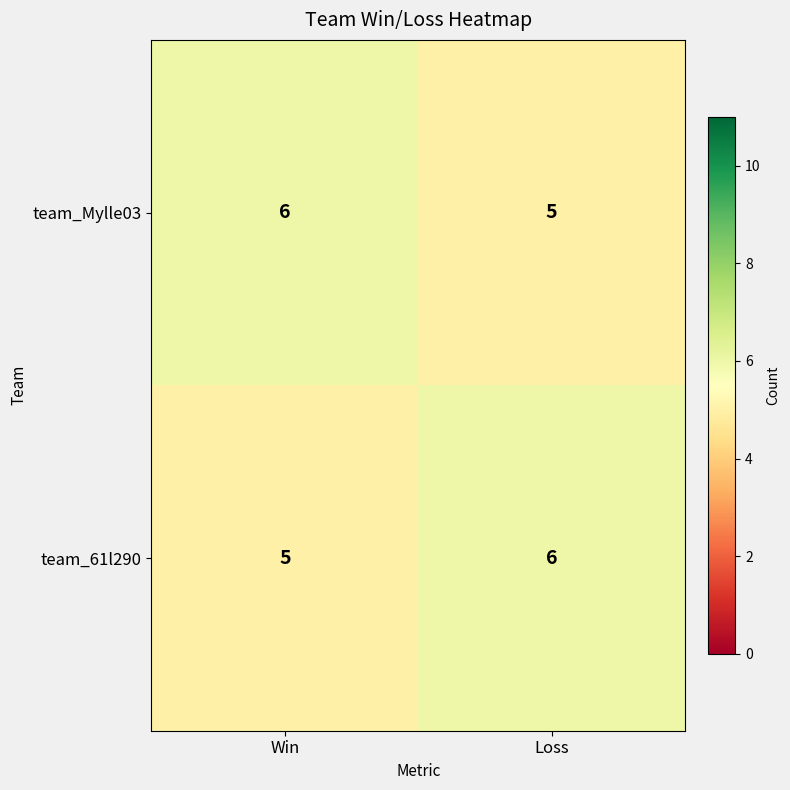

Rank the series at Win from lowest to highest value.

team_61l290, team_Mylle03